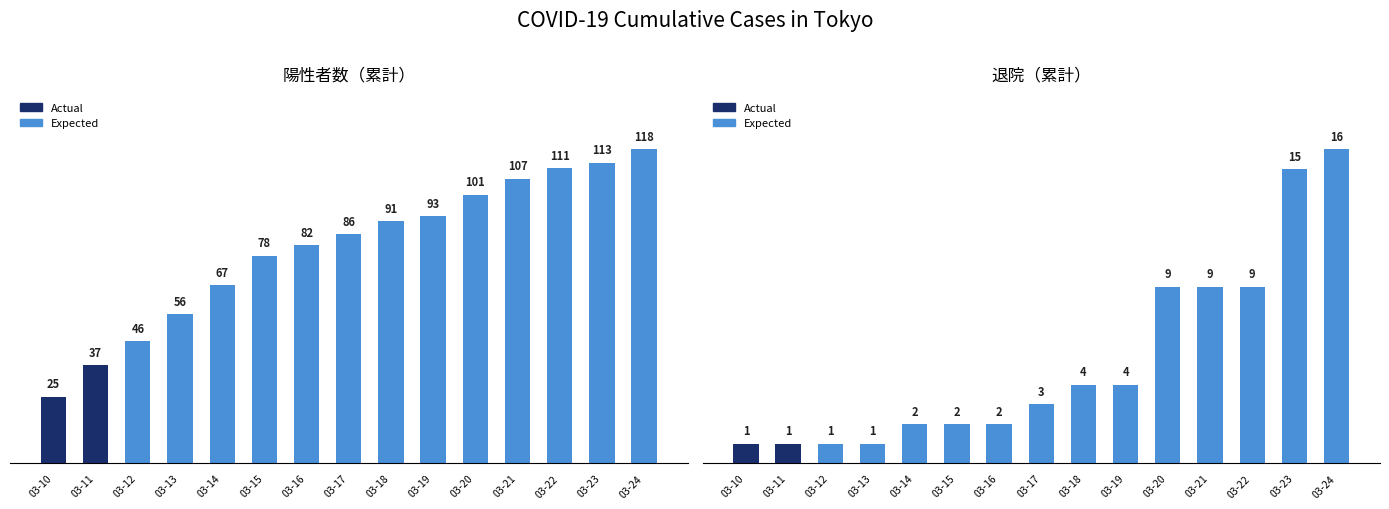

Reading right to left, extract all data points from this chart.

陽性者数（累計）: 2020-03-24=118	2020-03-23=113	2020-03-22=111	2020-03-21=107	2020-03-20=101	2020-03-19=93	2020-03-18=91	2020-03-17=86	2020-03-16=82	2020-03-15=78	2020-03-14=67	2020-03-13=56	2020-03-12=46	2020-03-11=37	2020-03-10=25
退院（累計）: 2020-03-24=16	2020-03-23=15	2020-03-22=9	2020-03-21=9	2020-03-20=9	2020-03-19=4	2020-03-18=4	2020-03-17=3	2020-03-16=2	2020-03-15=2	2020-03-14=2	2020-03-13=1	2020-03-12=1	2020-03-11=1	2020-03-10=1